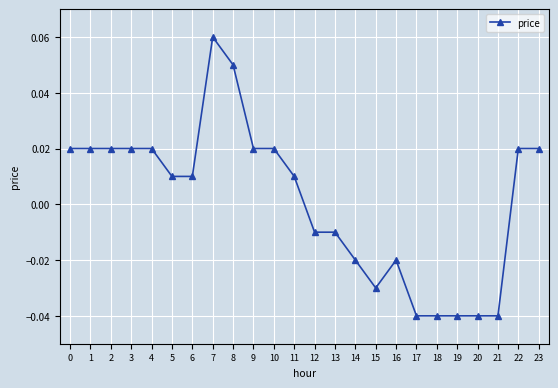

True or false: the data has more than 1 interior local peaks.

True